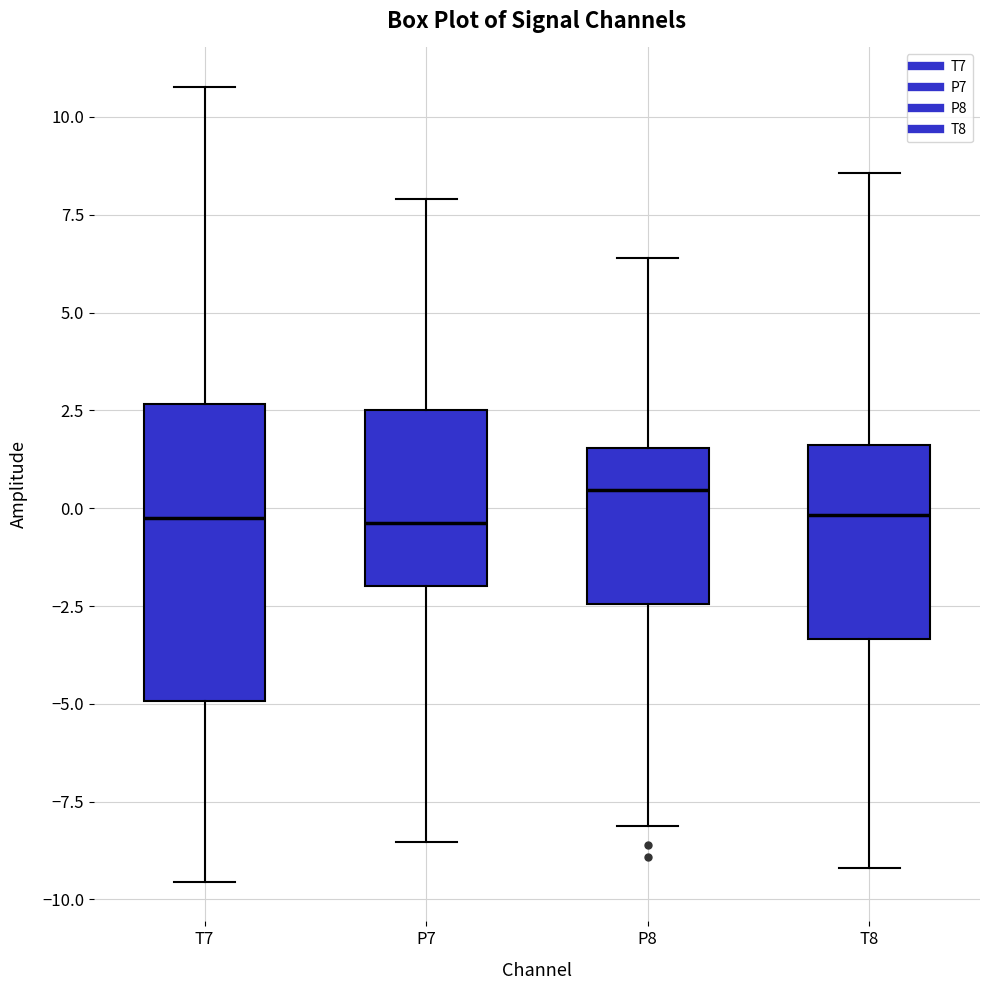

Reading left to right, transcribe this box plot: for each box, give where its median line is, the range the box spans, and where its two whiskers end, as read against the y-axis. The values are not printed on the chart, so give them approximately, as read against the axis.

T7: median -0.5, box -5.0 to 2.5, whiskers -9.5 to 11.0
P7: median -0.5, box -2.0 to 2.5, whiskers -8.5 to 8.0
P8: median 0.5, box -2.5 to 1.5, whiskers -8.0 to 6.5
T8: median 0.0, box -3.5 to 1.5, whiskers -9.0 to 8.5